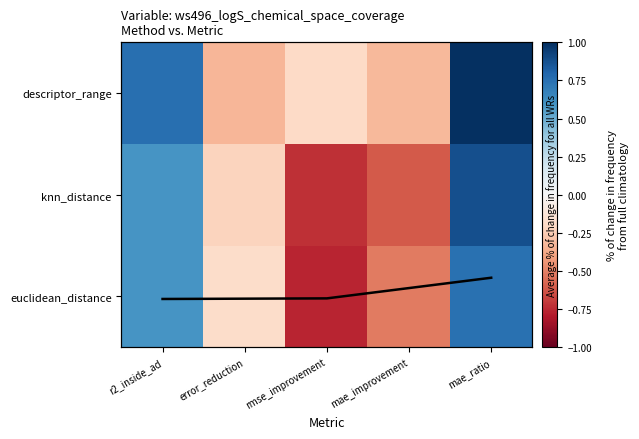

What is the difference between the second highest and second lowest values in the mean trend series?

0.1